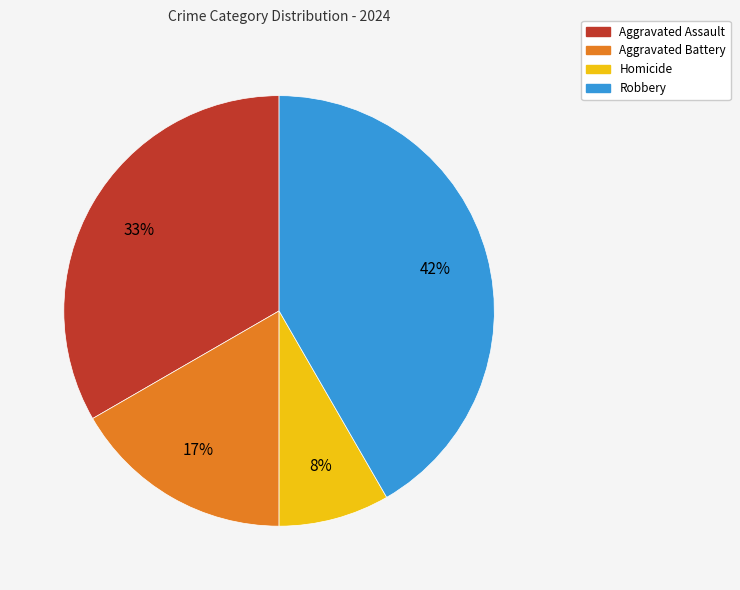

To the nearest percent, what is the combined percentage of Aggravated Assault and Aggravated Battery?

50%